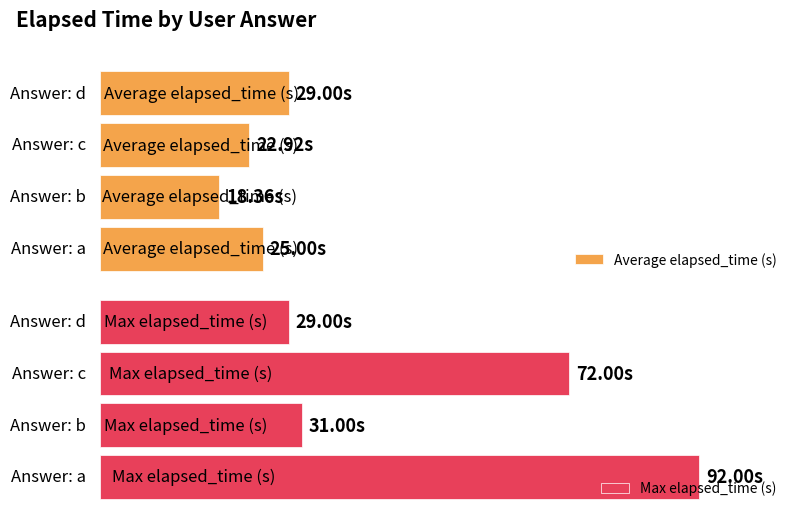

Are the bars grouped side by side (vs. stacked)?

Yes